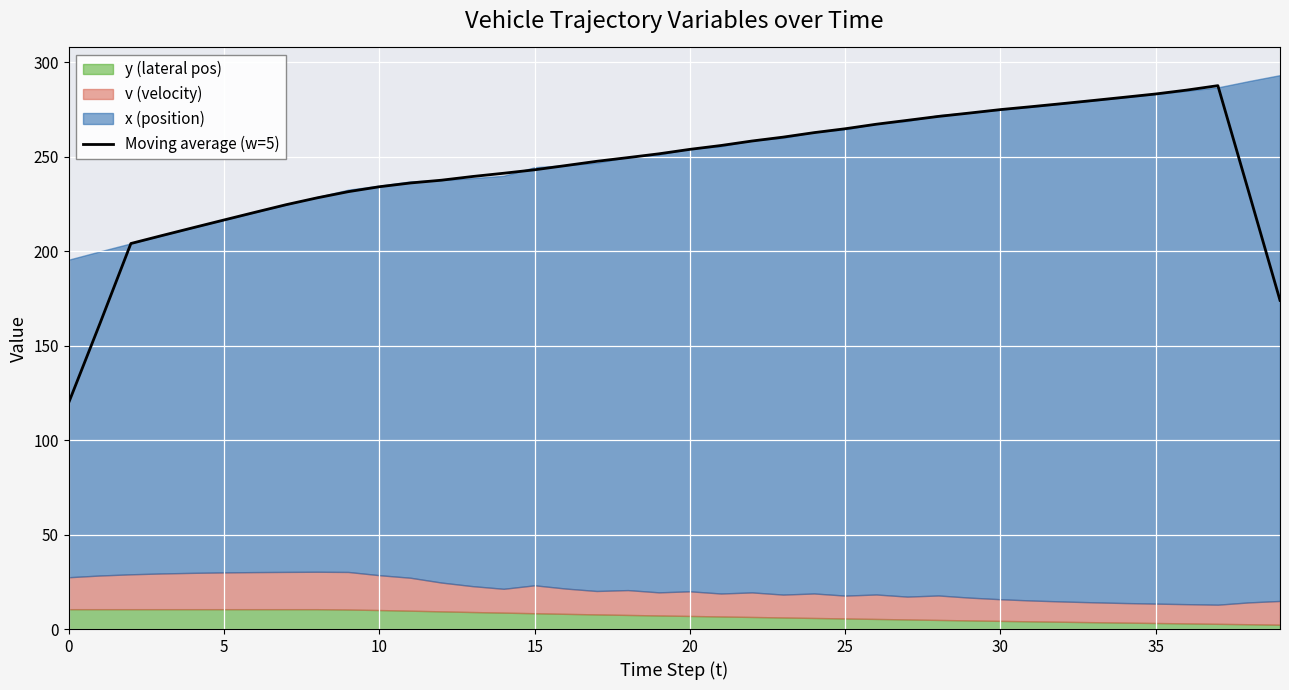

What is the greatest value displayed?

287.5